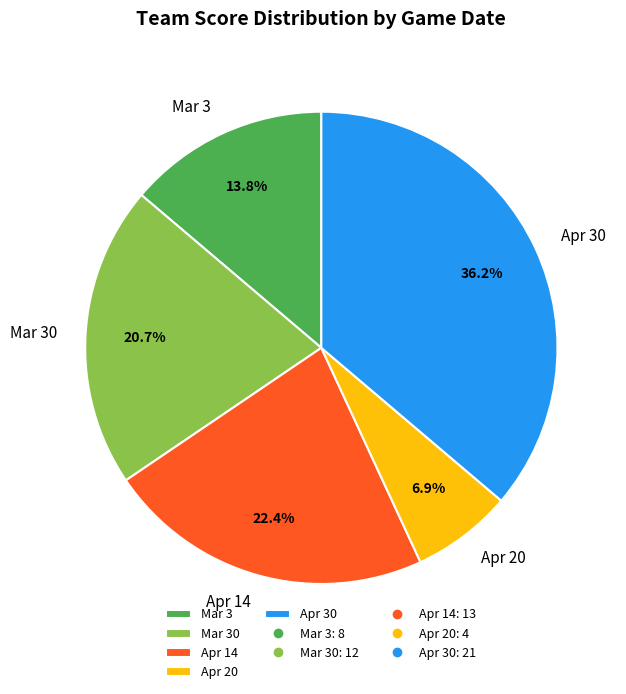

To the nearest percent, what is the combined percentage of Apr 30 and Apr 20?

43%